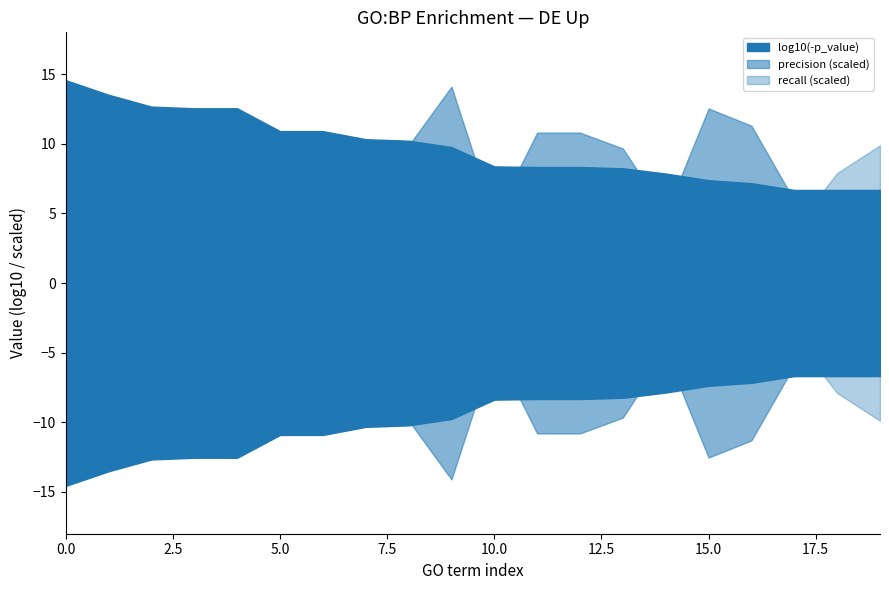

Count the number of categories in the chart.

20